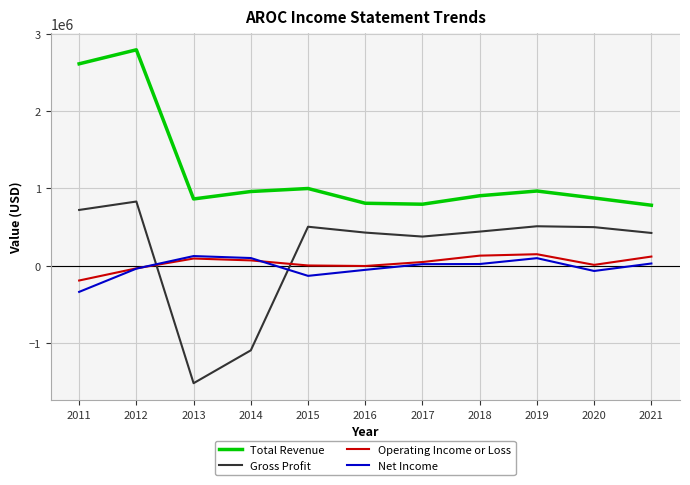

The value of Net Income at 2012 is -39500. True or false?

True